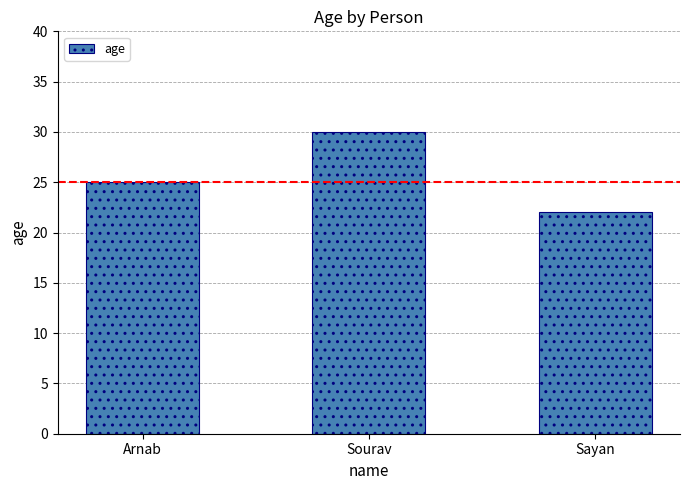

Does the chart contain stacked bars?

No